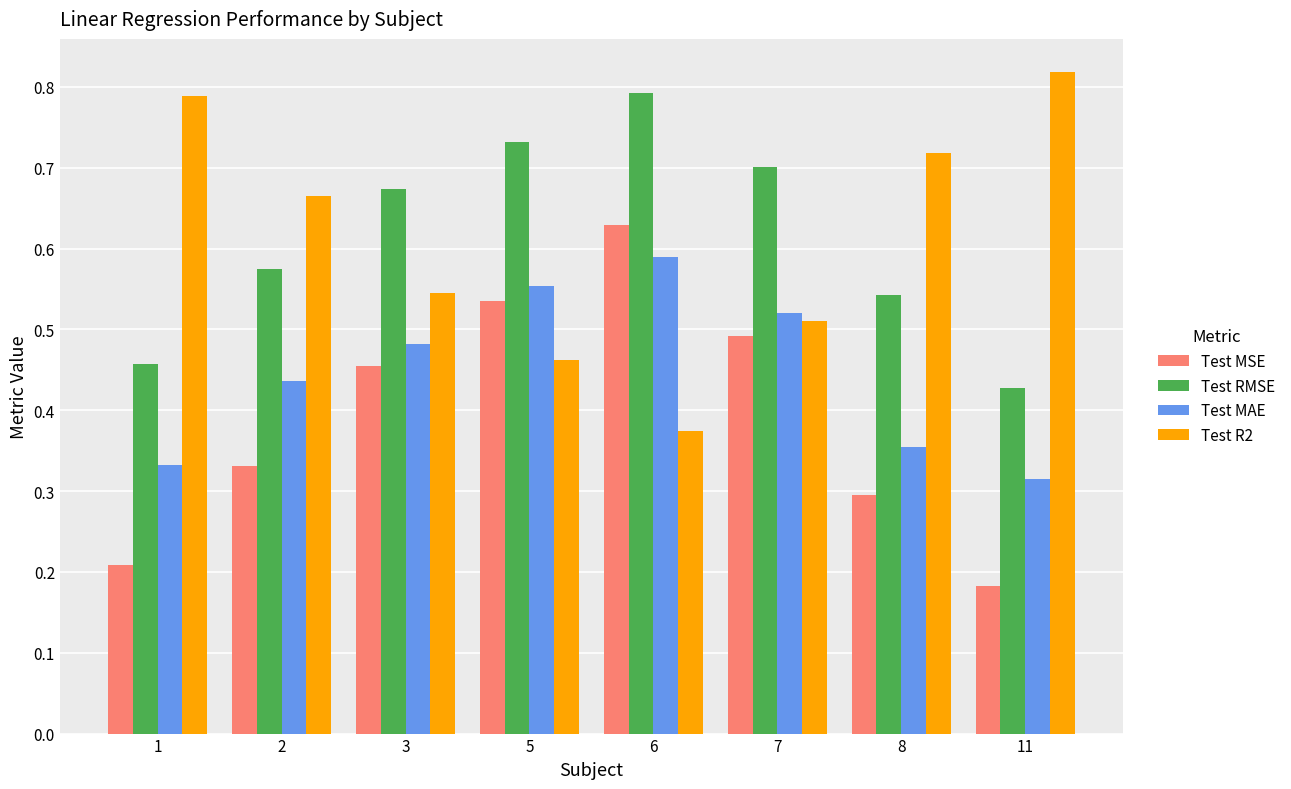

Which label corresponds to the largest value in the chart?

11